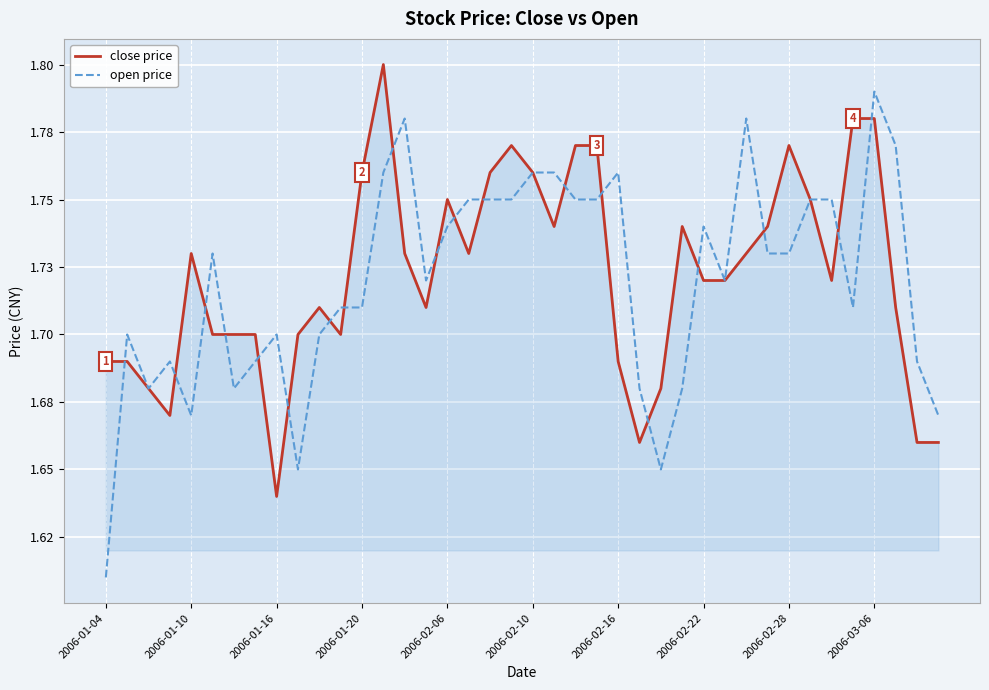

What is the maximum value for close price?

1.8